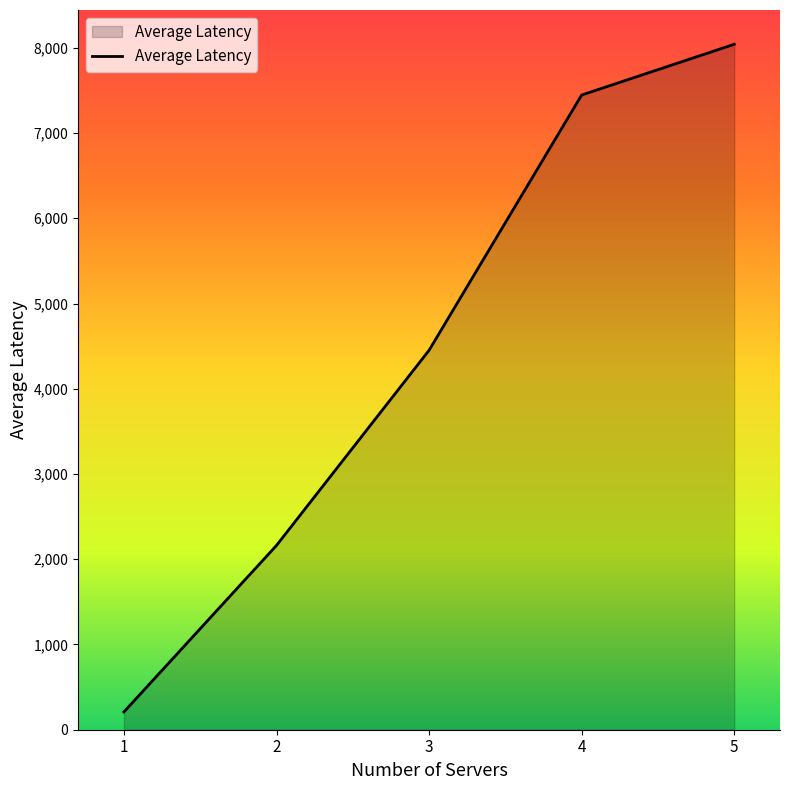

Is it true that the value at 2 is 2162.1?

True